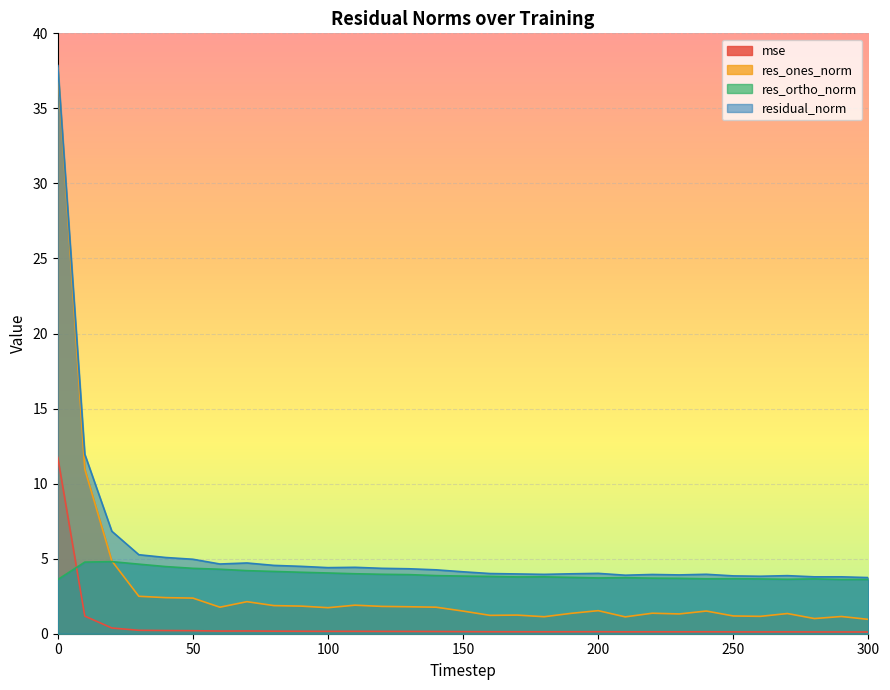

What is the sum of the mse values at 120 and 290?

0.3